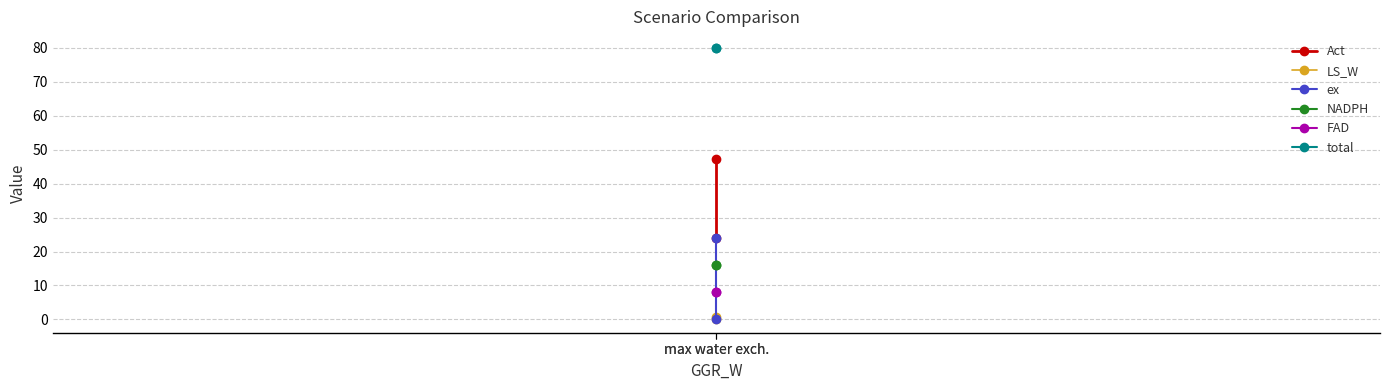

What is the label of the 1st point from the right?

max water exch.